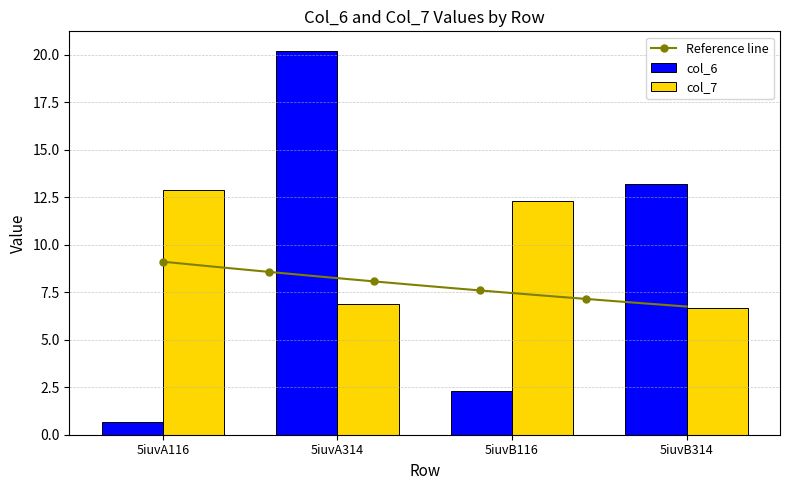

At which category does the chart reach its minimum across all series?

5iuvA116